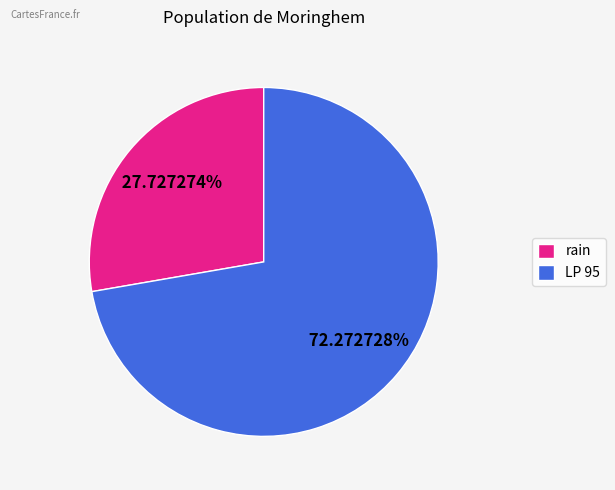

What is the largest slice in the pie chart?

LP 95